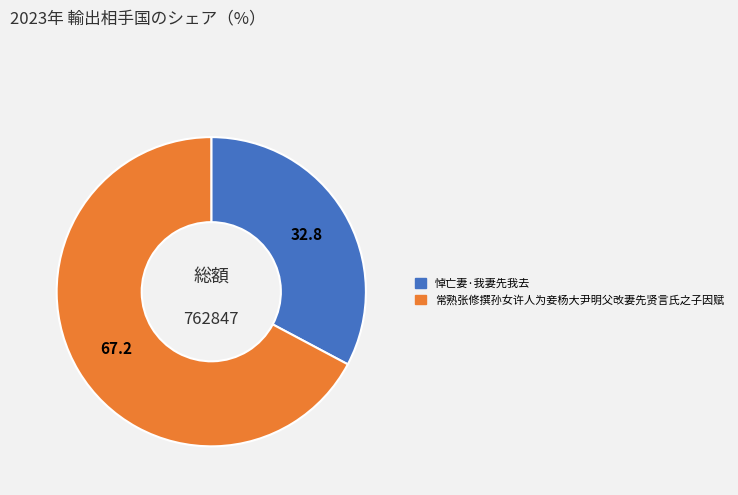

Is the sum of 常熟张修撰孙女许人为妾杨大尹明父改妻先贤言氏之子因赋 and 悼亡妻·我妻先我去 greater than half?

Yes